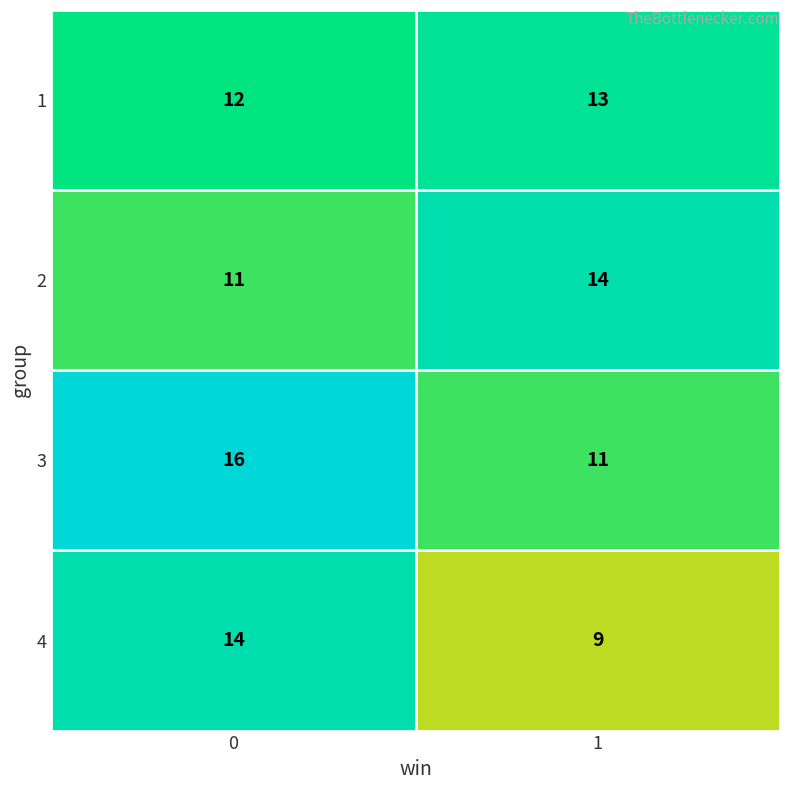

How many data points in 3 are less than 16?

1